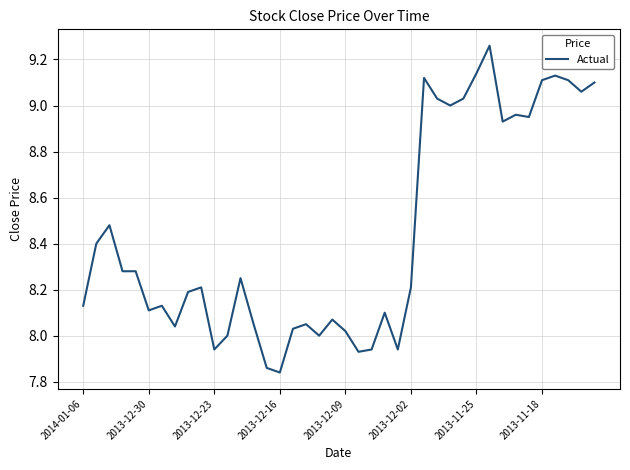

True or false: the data shows 15.6 at 2013-11-18.

False